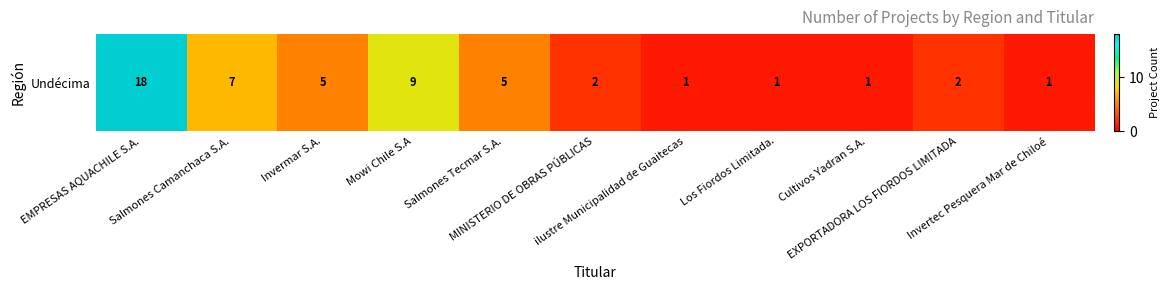

Reading left to right, list all the values displayed in this chart.

EMPRESAS AQUACHILE S.A.=18	Salmones Camanchaca S.A.=7	Invermar S.A.=5	Mowi Chile S.A=9	Salmones Tecmar S.A.=5	MINISTERIO DE OBRAS PÚBLICAS=2	ilustre Municipalidad de Guaitecas=1	Los Fiordos Limitada.=1	Cultivos Yadran S.A.=1	EXPORTADORA LOS FIORDOS LIMITADA=2	Invertec Pesquera Mar de Chiloé=1